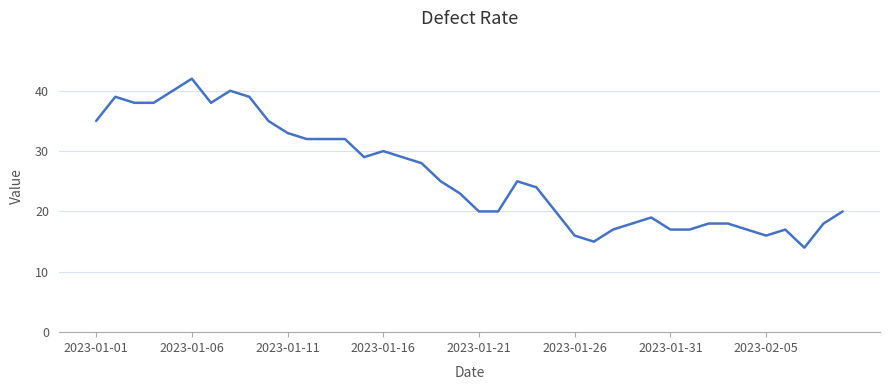

What is the difference between the maximum and minimum values?

28